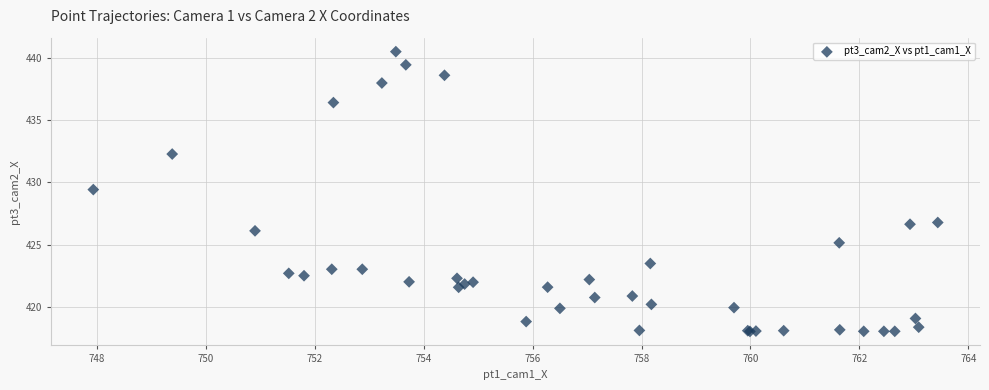

What Y value in the scatter plot is closest to 429?

429.4